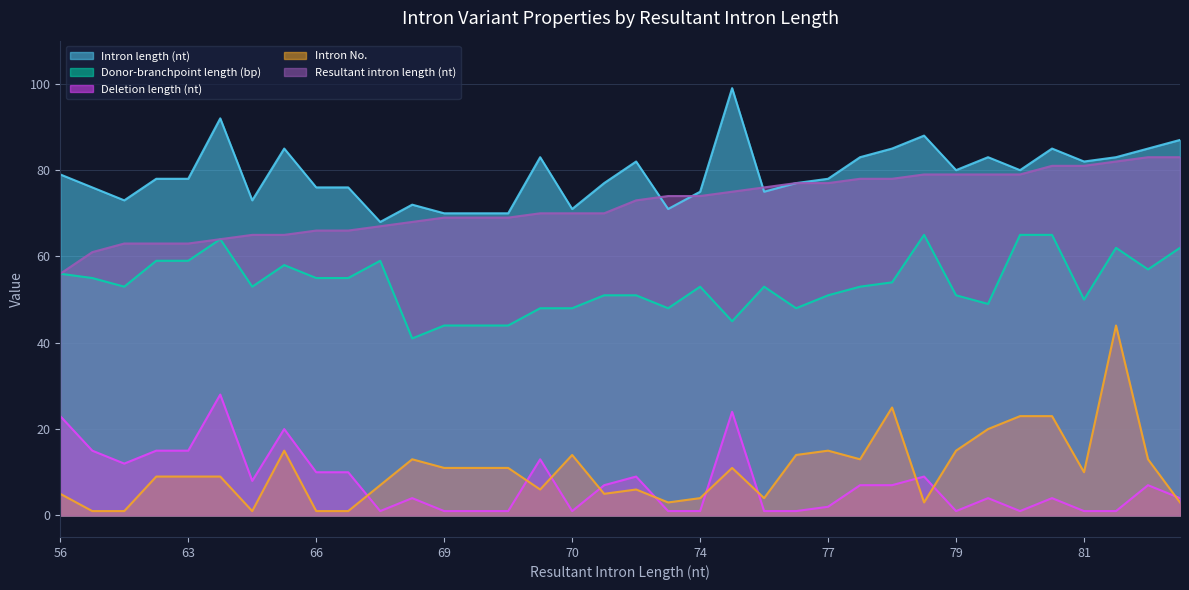

List the series in order of their peak value, lowest first.

Deletion length (nt), Intron No., Donor-branchpoint length (bp), Resultant intron length (nt), Intron length (nt)